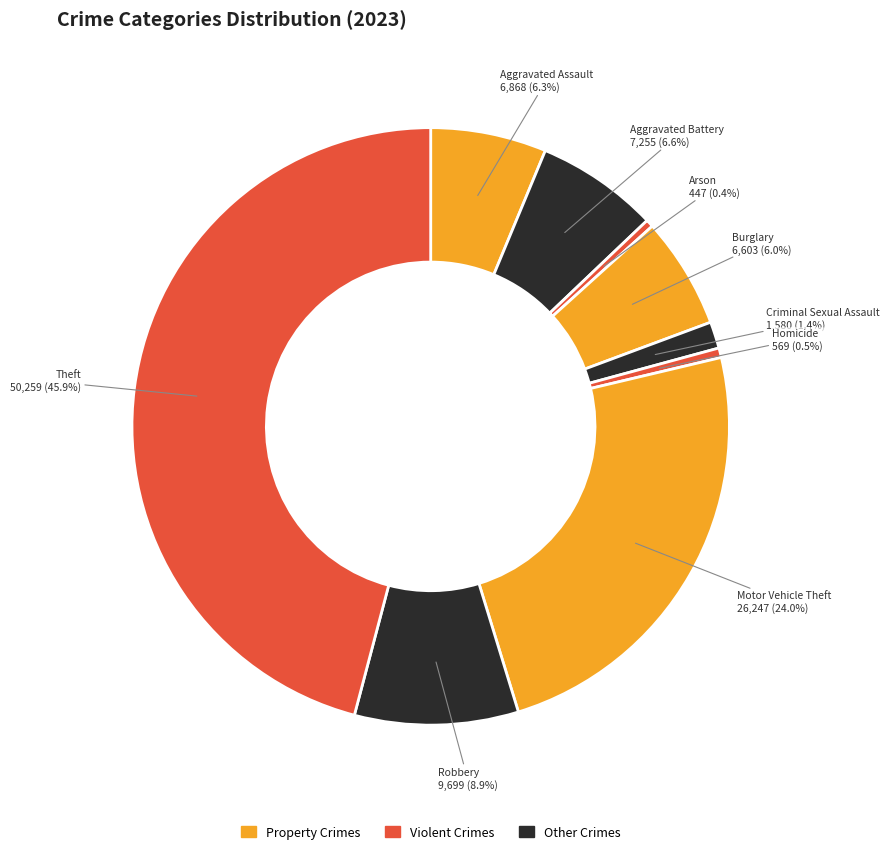

Is the sum of Theft and Aggravated Battery greater than half?

Yes